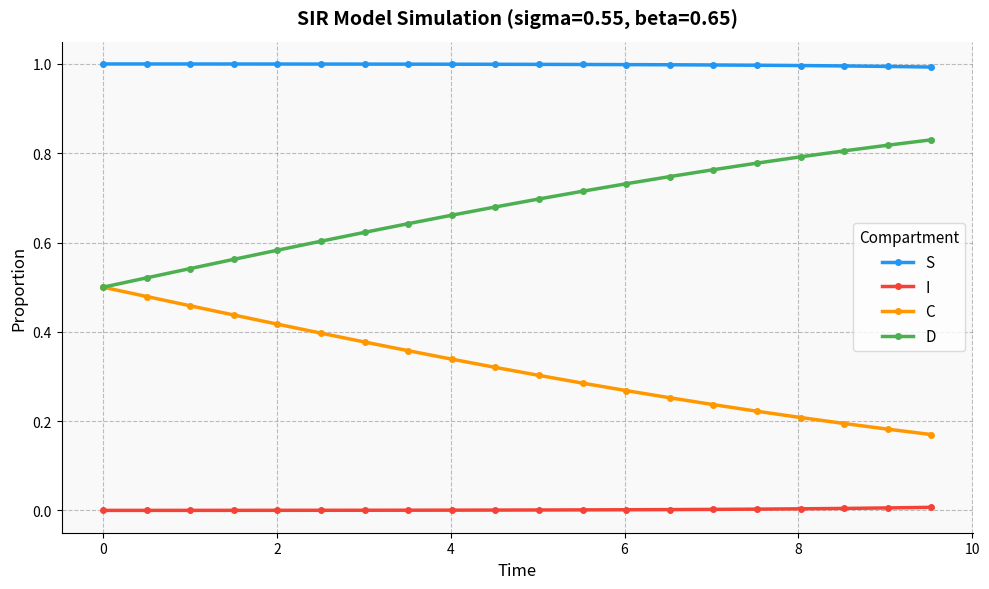

How many lines are shown in the chart?

4